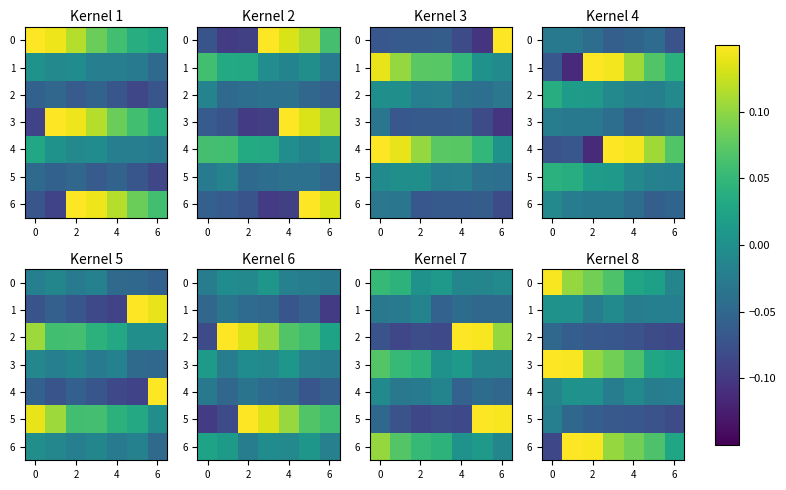

Where is 0 nearest to the value 0?

6